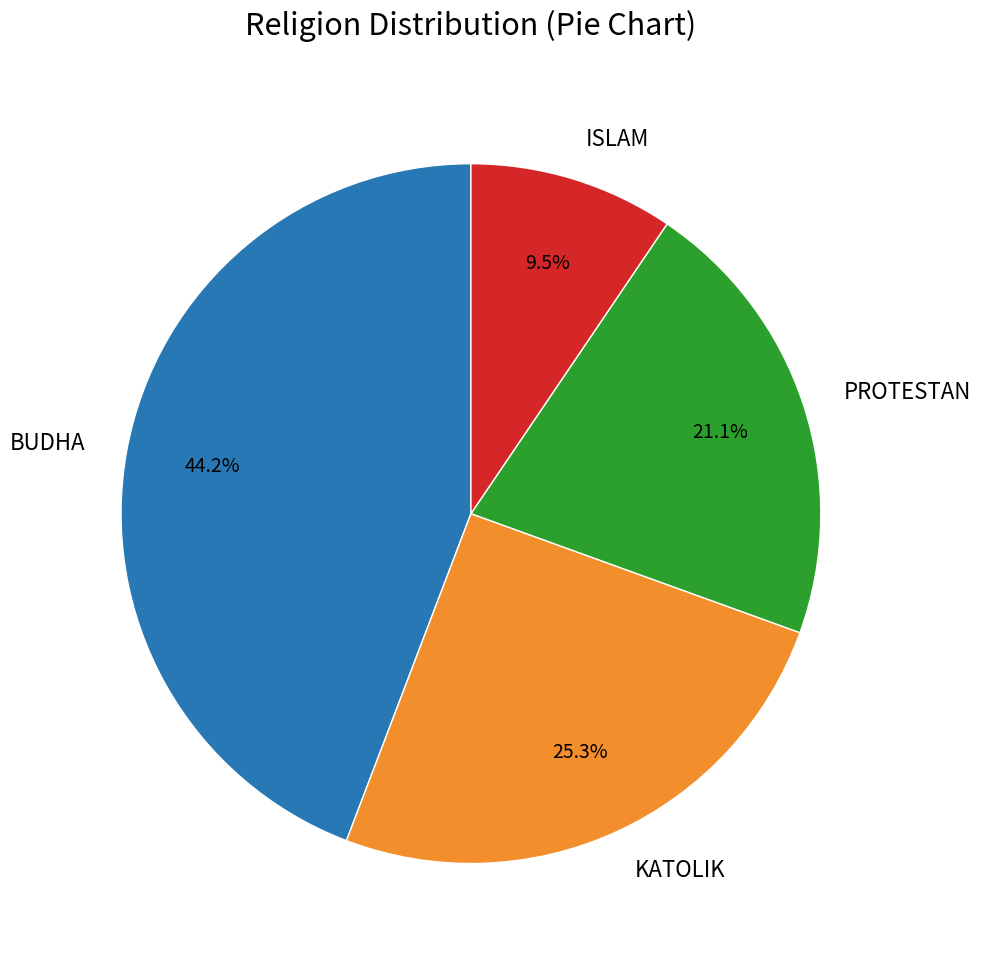

What percentage is NOT represented by ISLAM?

90.5%